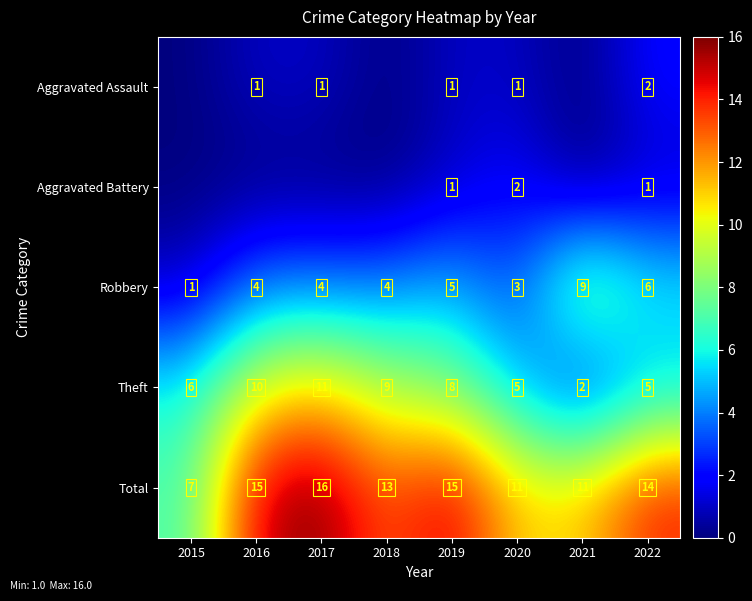

Is the value of Theft at 2016 greater than the value of Total at 2015?

Yes